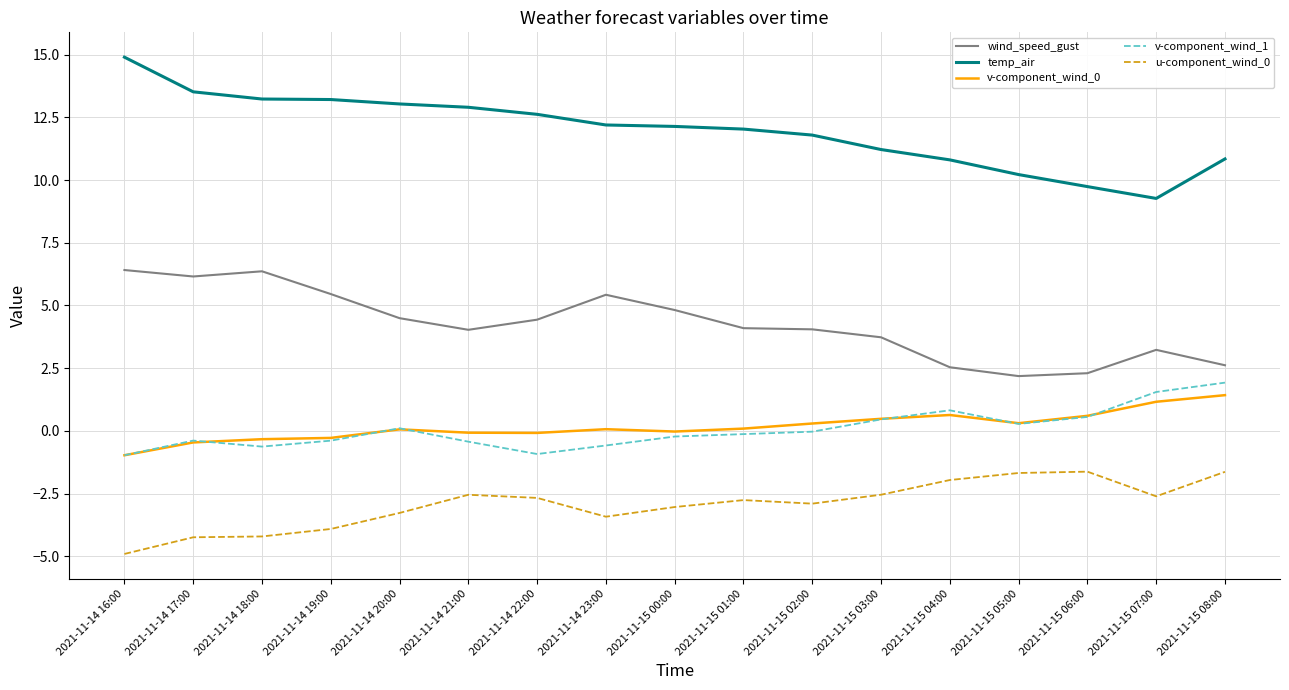

The wind_speed_gust series shows 8.6 at 2021-11-15 00:00. True or false?

False